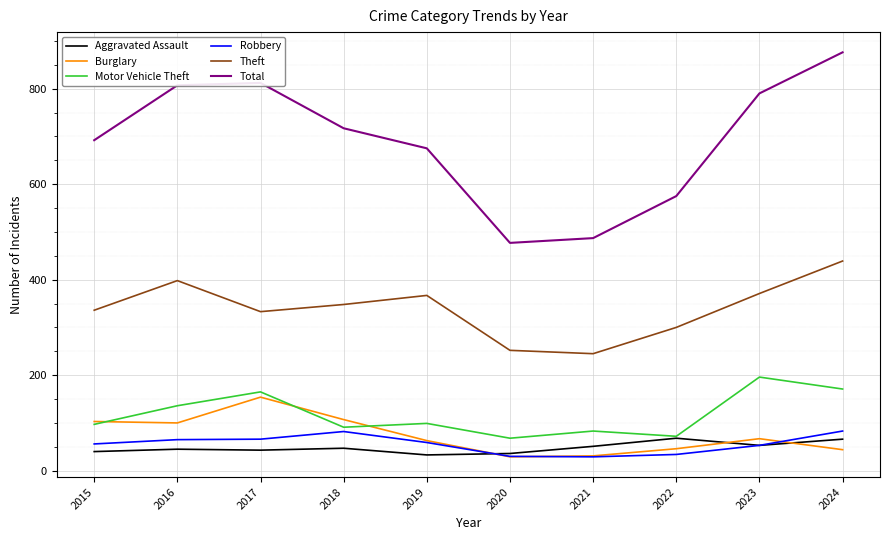

What is the highest value of the Aggravated Assault series?

68